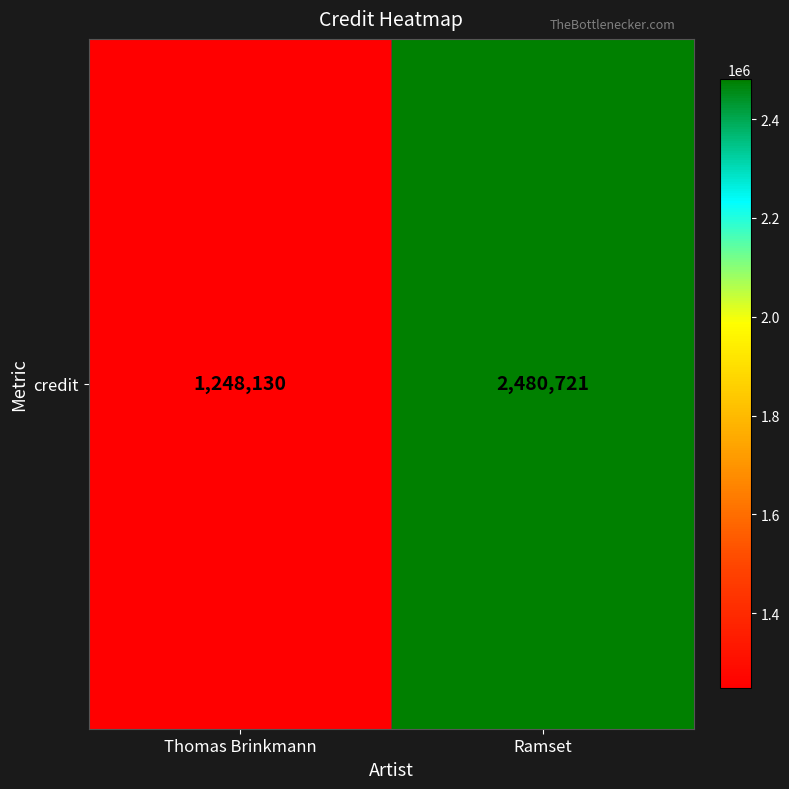

At which label is the value closest to 1864425?

Thomas Brinkmann